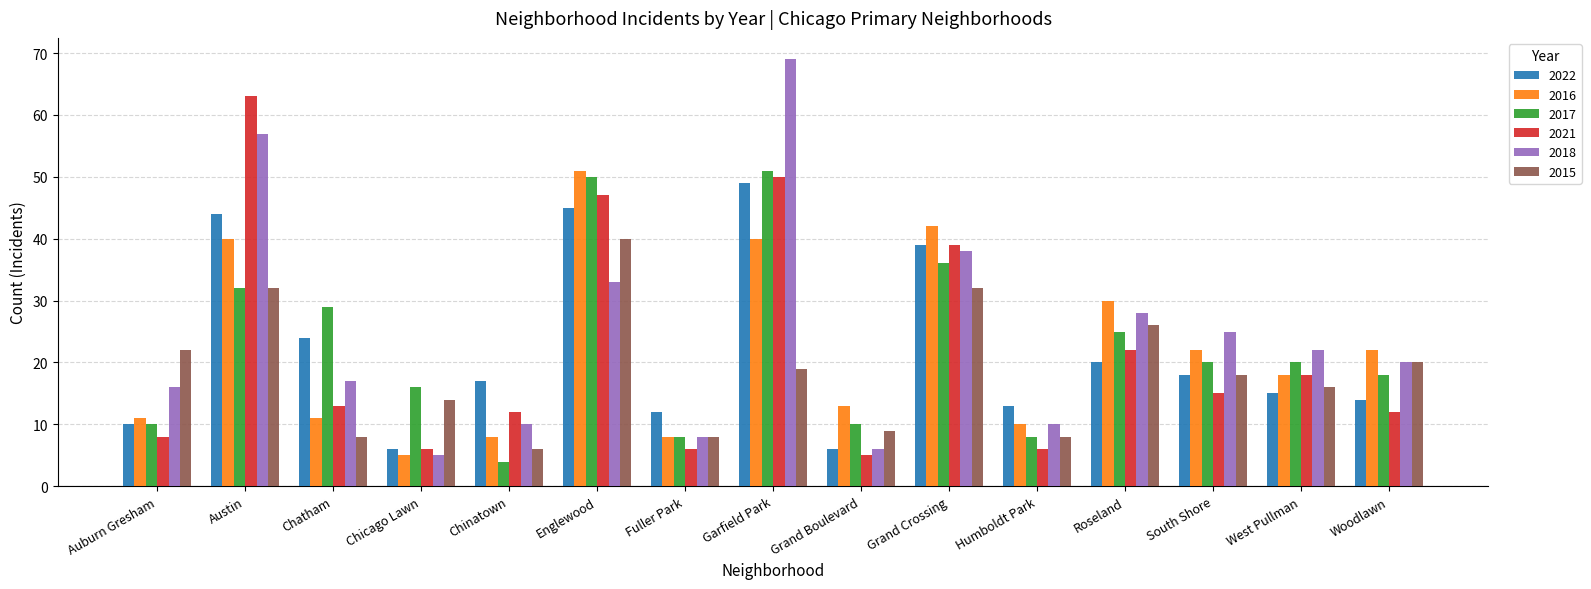

How many values in the 2022 series are below 17?

7